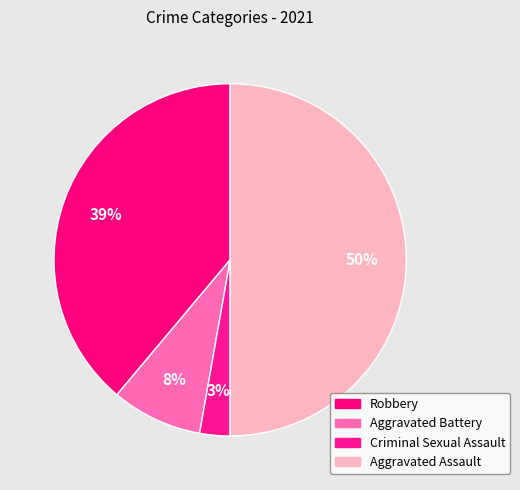

Which category has the smallest portion of the pie?

Criminal Sexual Assault